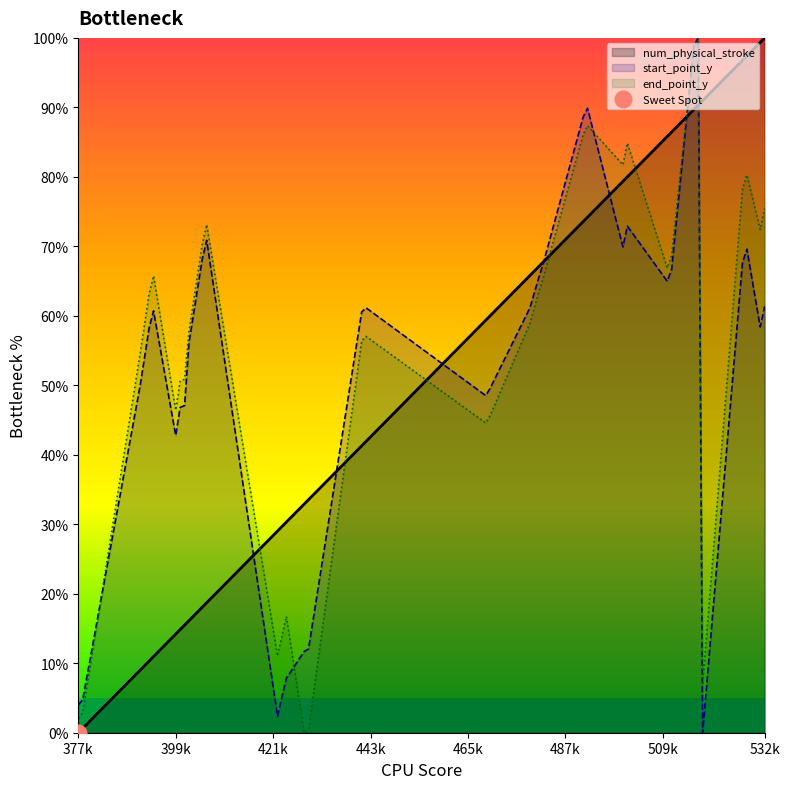

The value of start_point_y at 501 is 72.9. True or false?

True